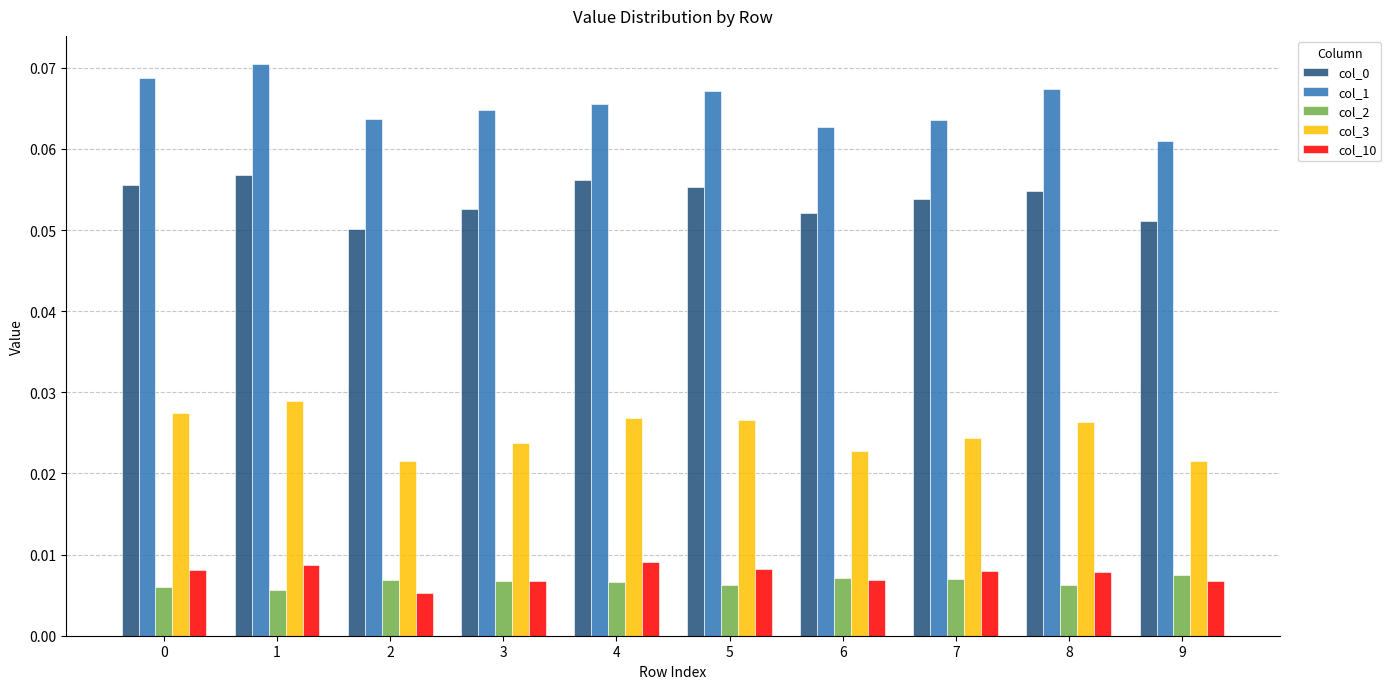

Does the chart contain stacked bars?

No